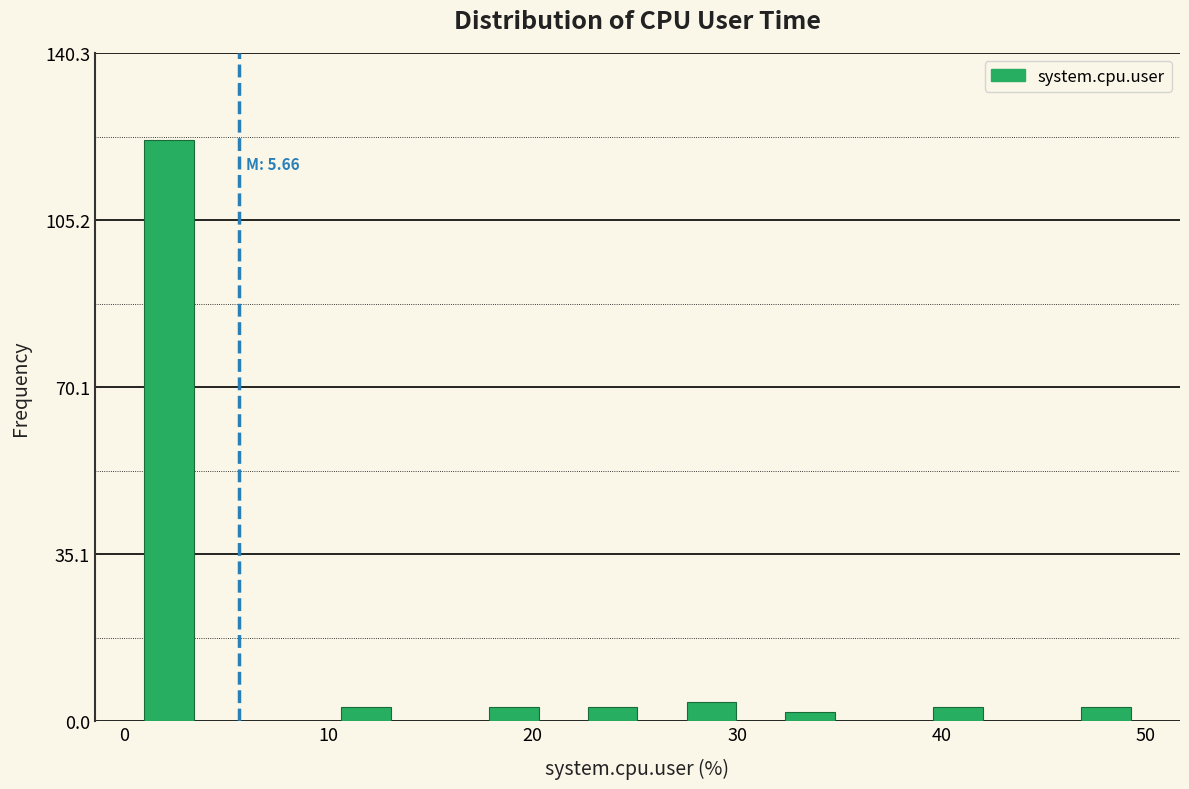

Read against the x-axis, roughly where is the centre of the tallest bar?

2